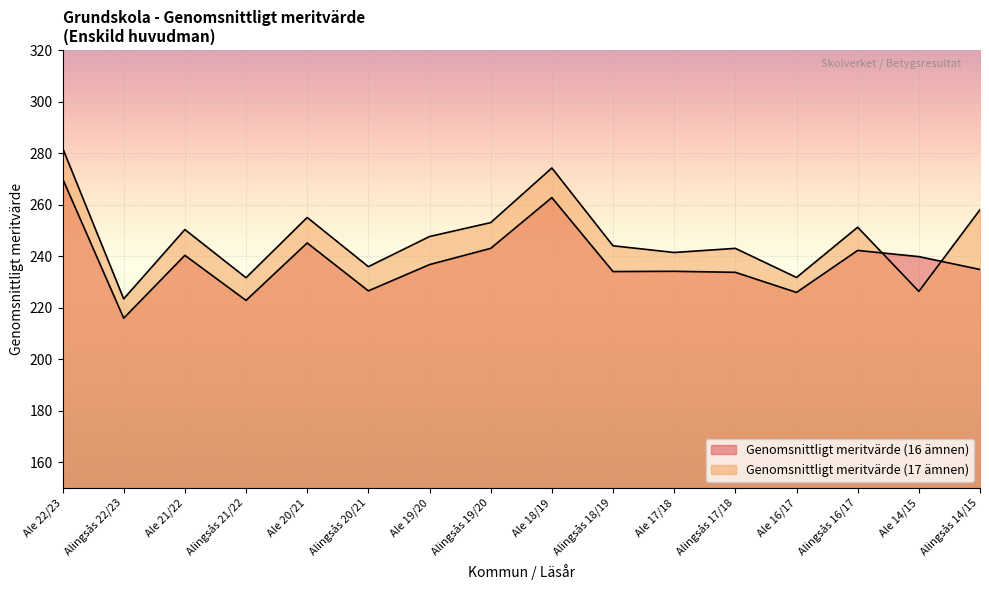

What are all the series names shown in the legend?

Genomsnittligt meritvärde (16 ämnen), Genomsnittligt meritvärde (17 ämnen)